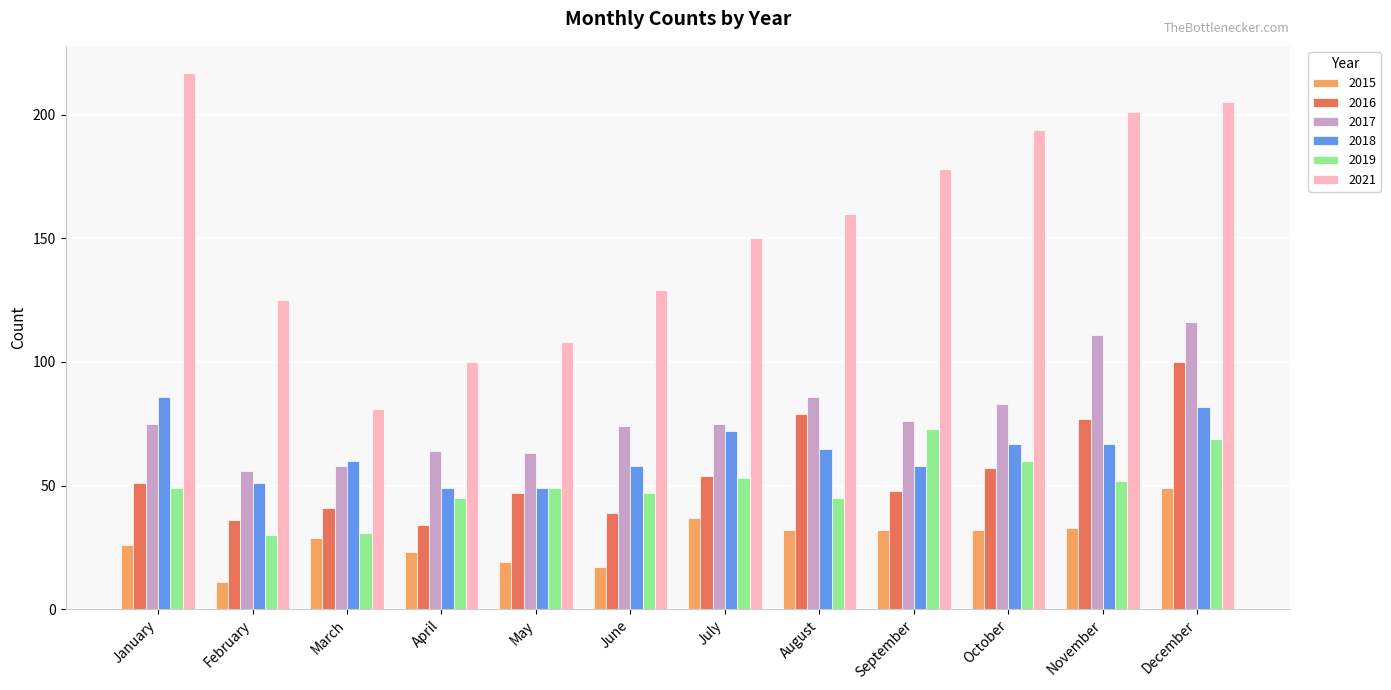

Reading left to right, transcribe all the data shown in this chart.

2015: January=26	February=11	March=29	April=23	May=19	June=17	July=37	August=32	September=32	October=32	November=33	December=49
2016: January=51	February=36	March=41	April=34	May=47	June=39	July=54	August=79	September=48	October=57	November=77	December=100
2017: January=75	February=56	March=58	April=64	May=63	June=74	July=75	August=86	September=76	October=83	November=111	December=116
2018: January=86	February=51	March=60	April=49	May=49	June=58	July=72	August=65	September=58	October=67	November=67	December=82
2019: January=49	February=30	March=31	April=45	May=49	June=47	July=53	August=45	September=73	October=60	November=52	December=69
2021: January=217	February=125	March=81	April=100	May=108	June=129	July=150	August=160	September=178	October=194	November=201	December=205